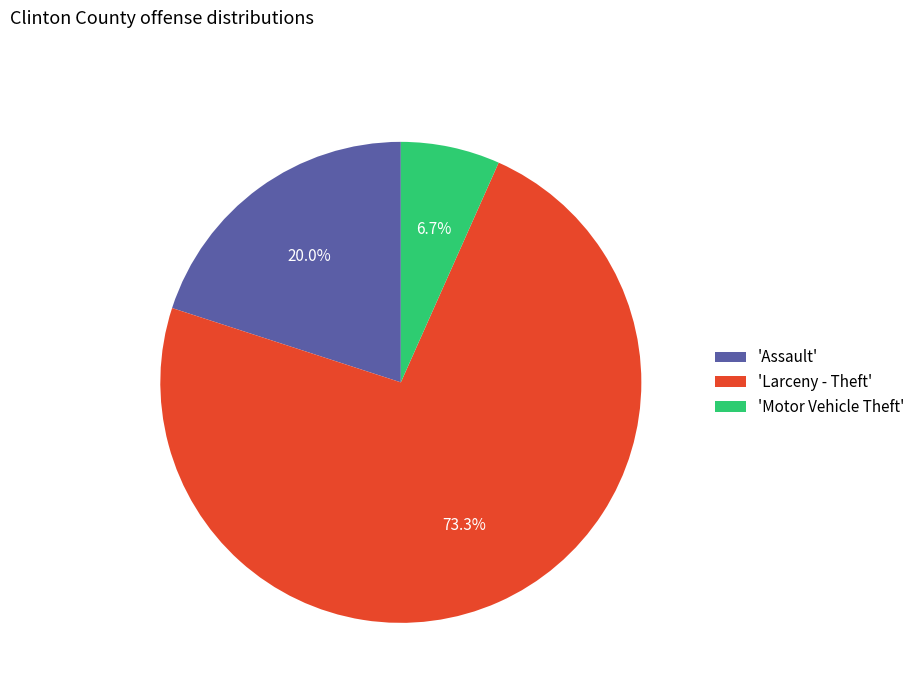

Which category accounts for the majority?

'Larceny - Theft'